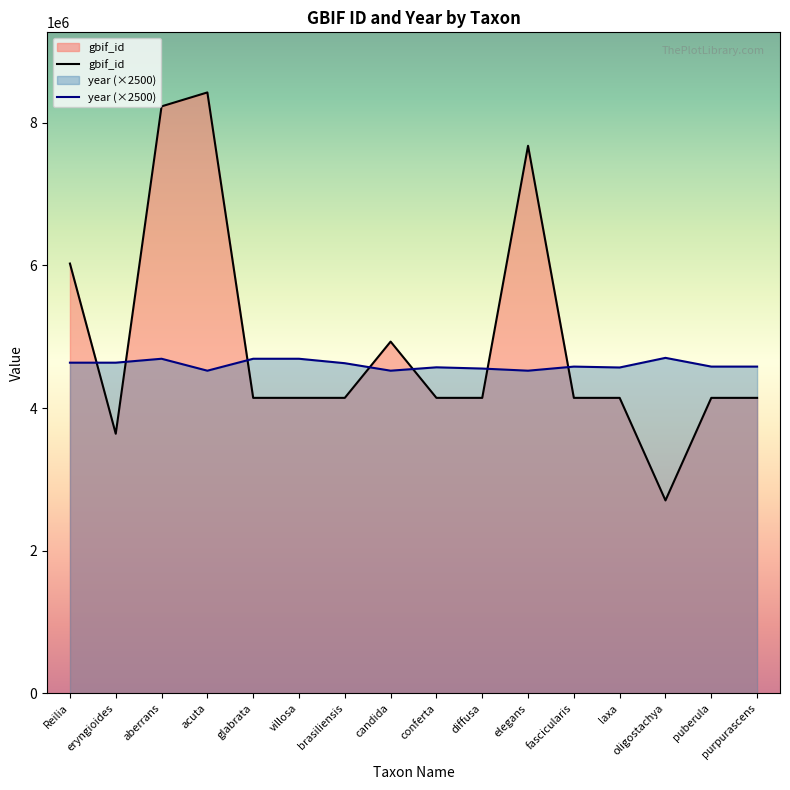

True or false: gbif_id and year intersect in this chart.

True